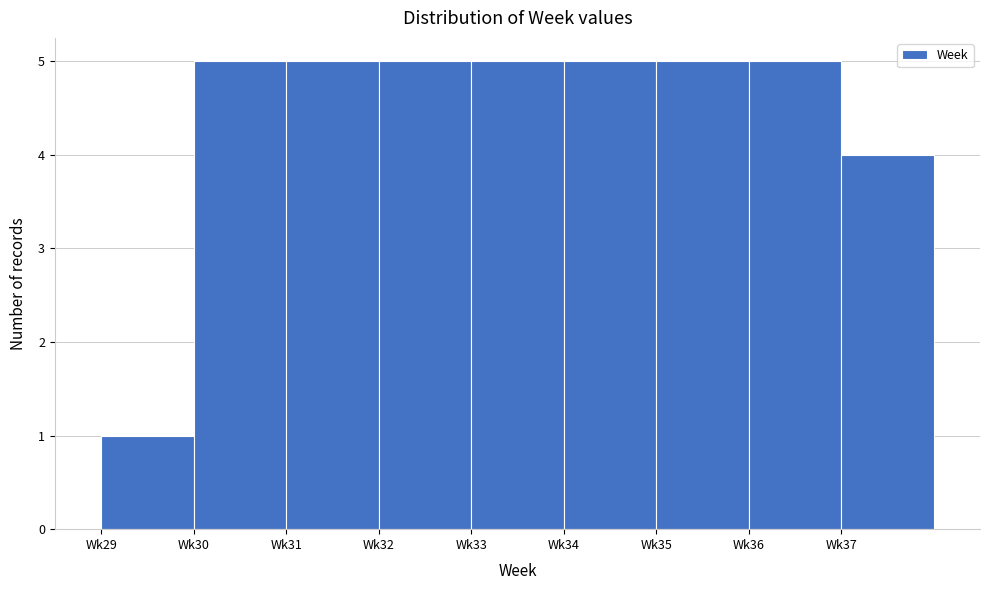

Reading left to right, transcribe all the data shown in this chart.

Wk29=1	Wk30=5	Wk31=5	Wk32=5	Wk33=5	Wk34=5	Wk35=5	Wk36=5	Wk37=4